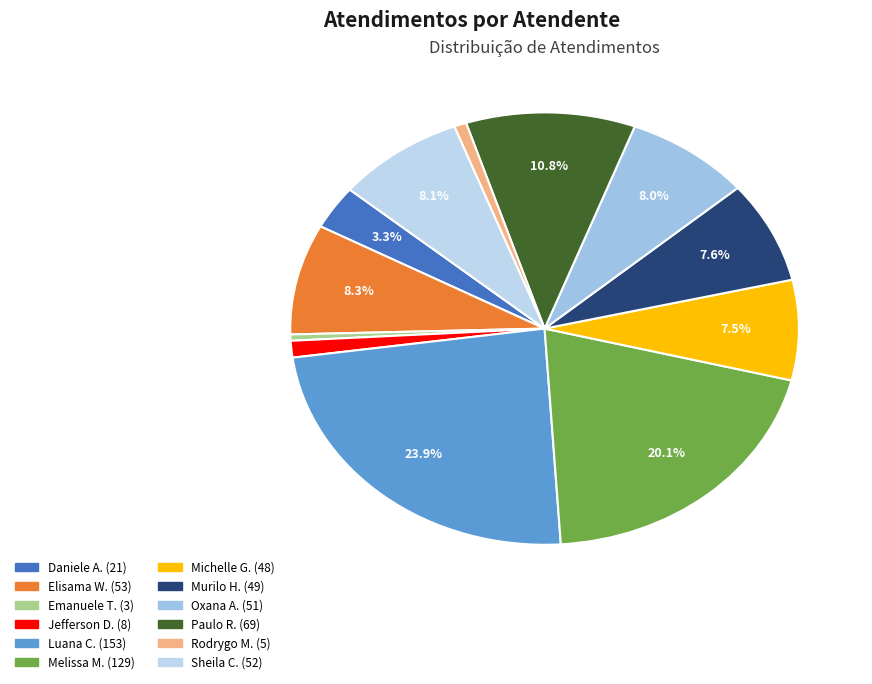

Does any single category account for the majority?

No